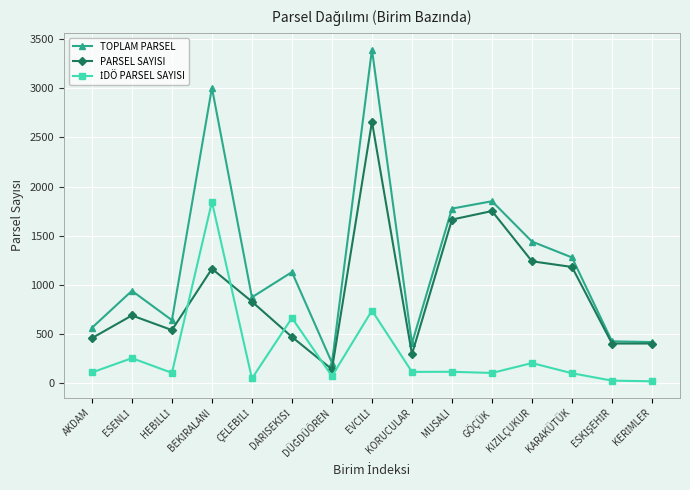

What is the label of the 10th point from the left?

MUSALI